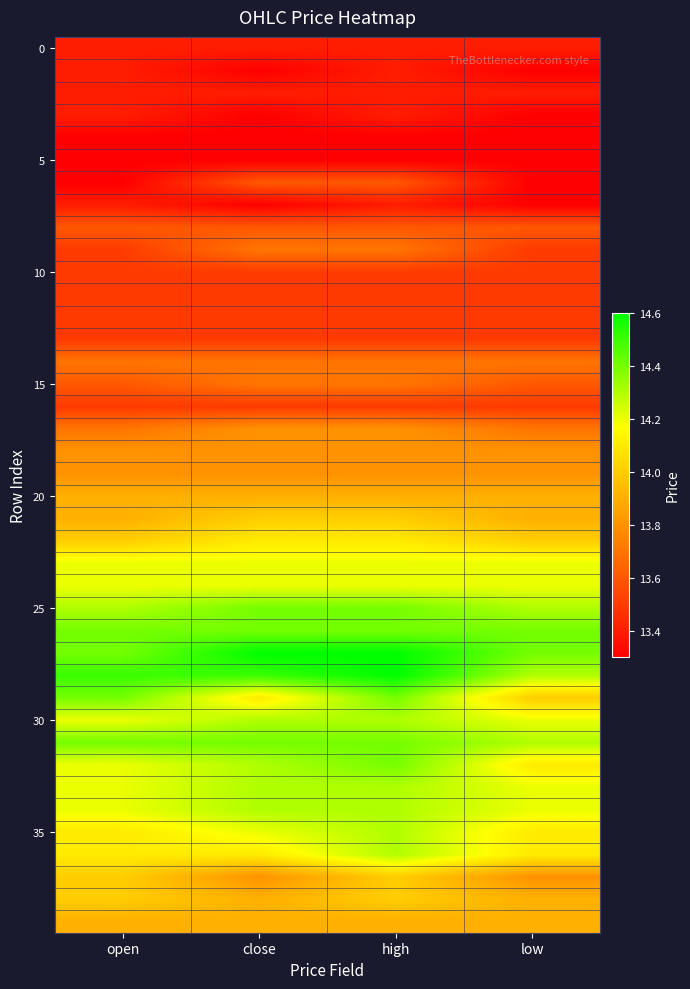

What is the total value across all series at high?

555.8